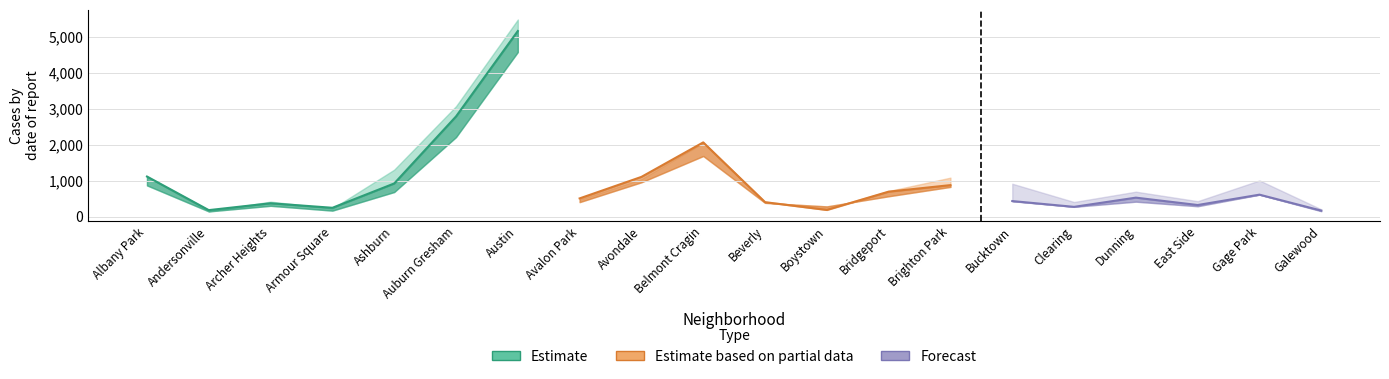

How many data points in 2020 are less than 431?

10